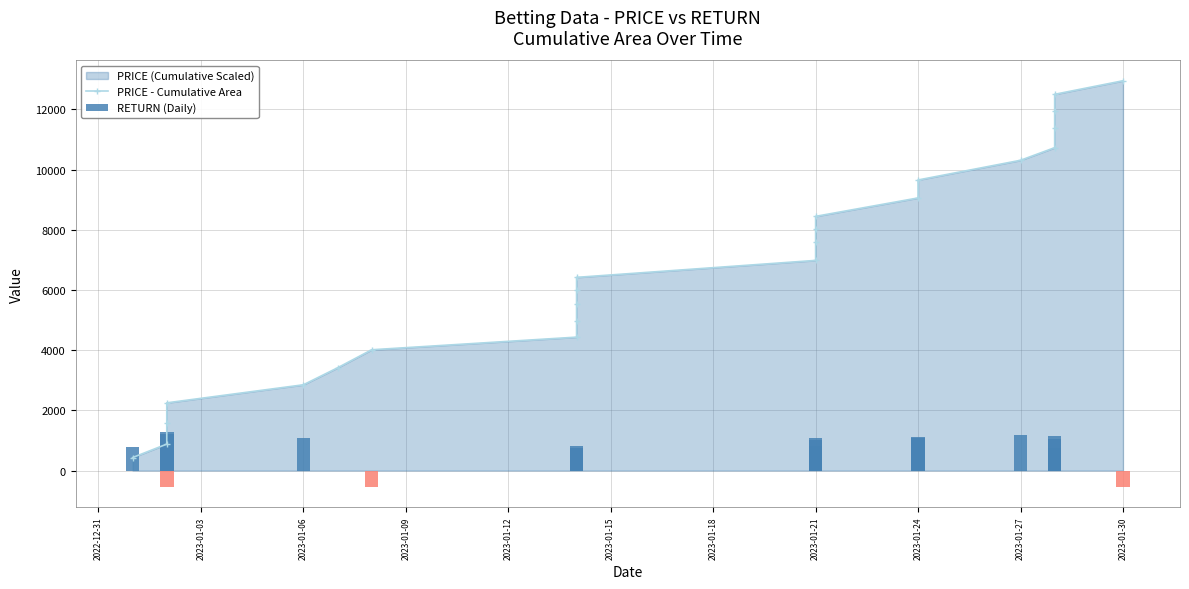

Reading right to left, list all the values displayed in this chart.

PRICE - Cumulative Area: 12954.0	12504.0	11955.0	11370.0	10731.0	10311.0	9657.0	9060.0	8448.0	8028.0	7584.0	6984.0	6420.0	6000.0	5544.0	4959.0	4434.0	4014.0	3414.0	2850.0	2250.0	1584.0	879.0	432.0
RETURN (Daily): -540.0	0.0	1053.0	1150.2	756.0	1177.2	1074.6	1101.6	756.0	799.2	1080.0	1015.2	0.0	820.8	0.0	0.0	756.0	-540.0	0.0	1080.0	1198.8	1269.0	-540.0	777.6